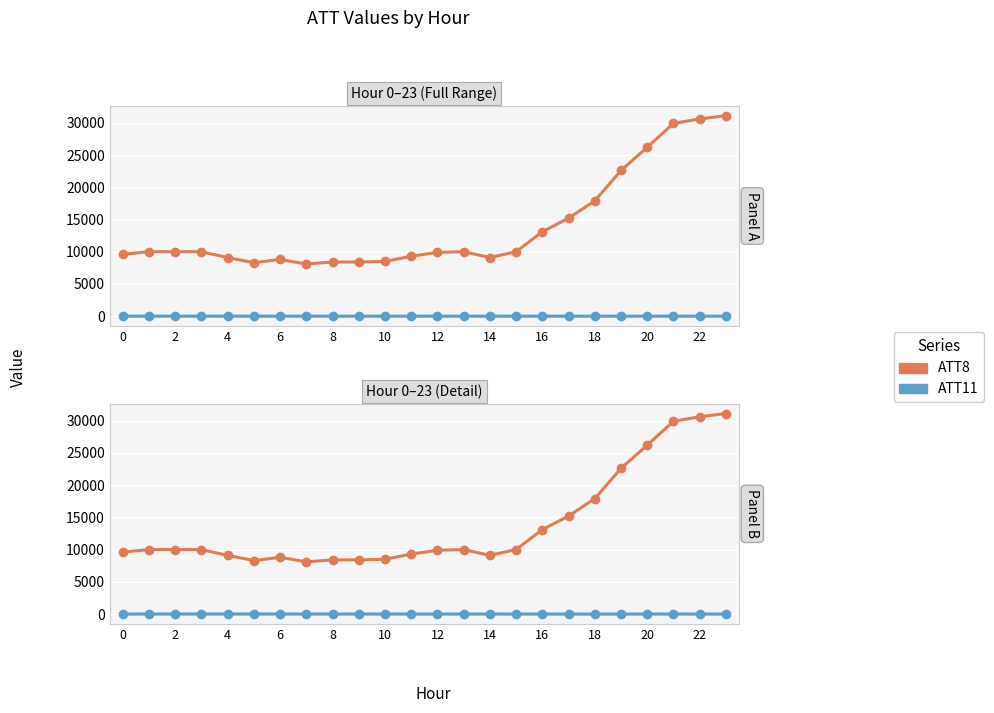

Which series has the largest total across all categories?

ATT8